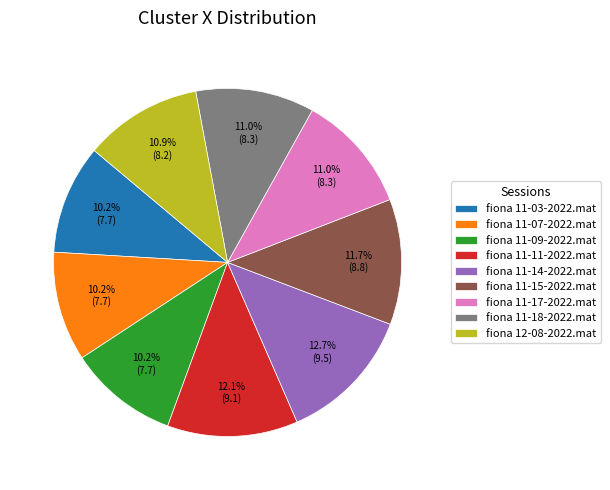

To the nearest percent, what portion does fiona 11-11-2022.mat represent?

12%